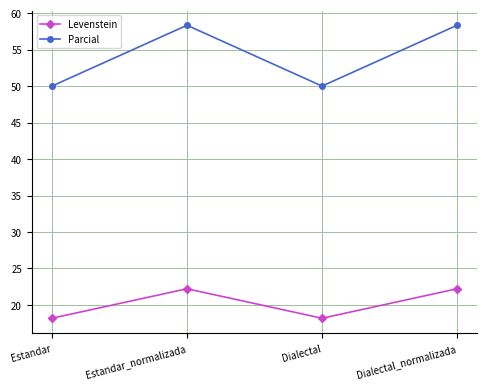

What position from the left is Dialectal?

3